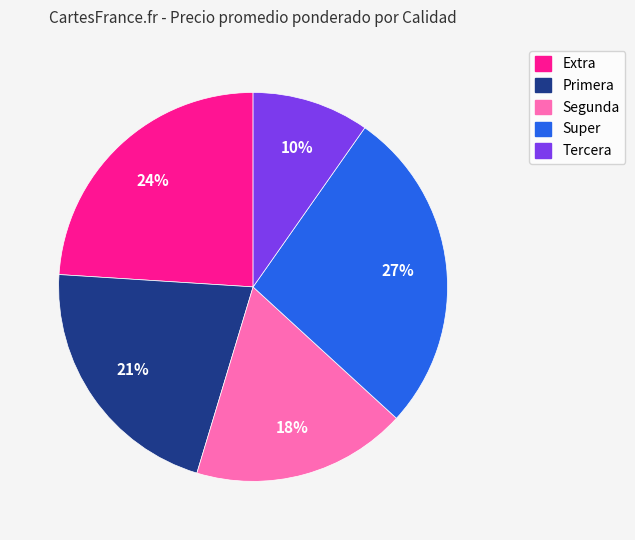

Is the sum of Super and Primera greater than half?

No